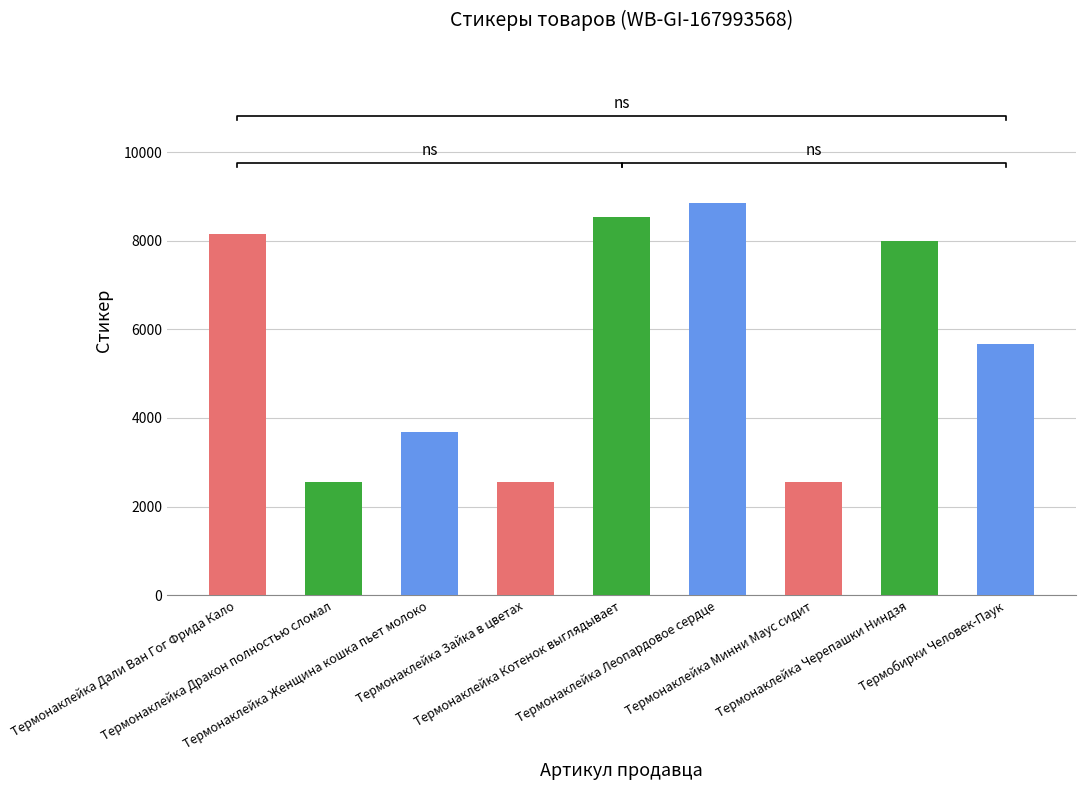

How many data points are less than 5667?

4